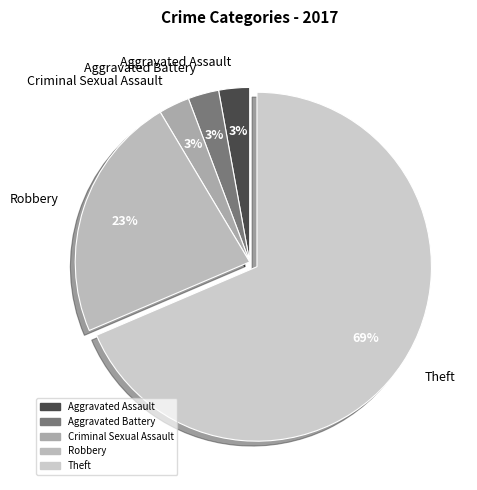

To the nearest percent, what is the average slice percentage?

20%